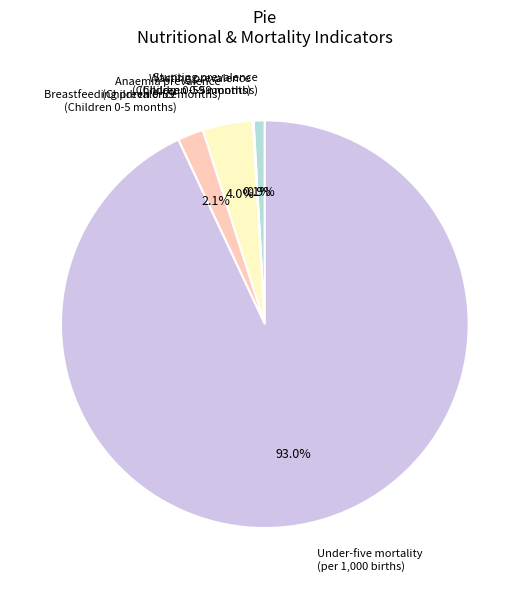

What portion of the pie excludes Breastfeeding prevalence (Children 0-5 months)?

97.9%